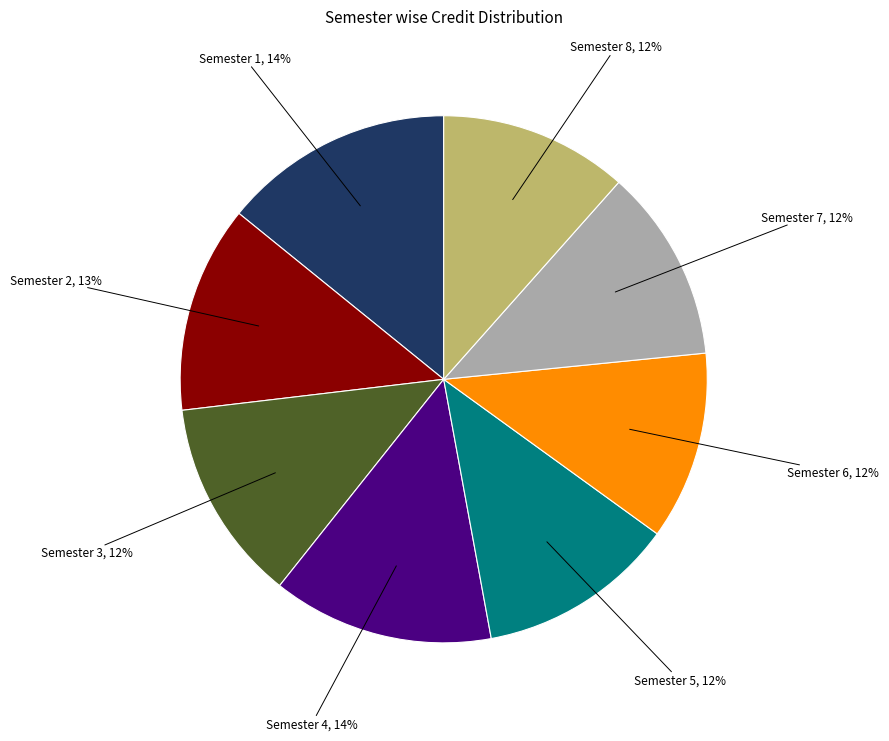

To the nearest percent, what is the average slice percentage?

12%